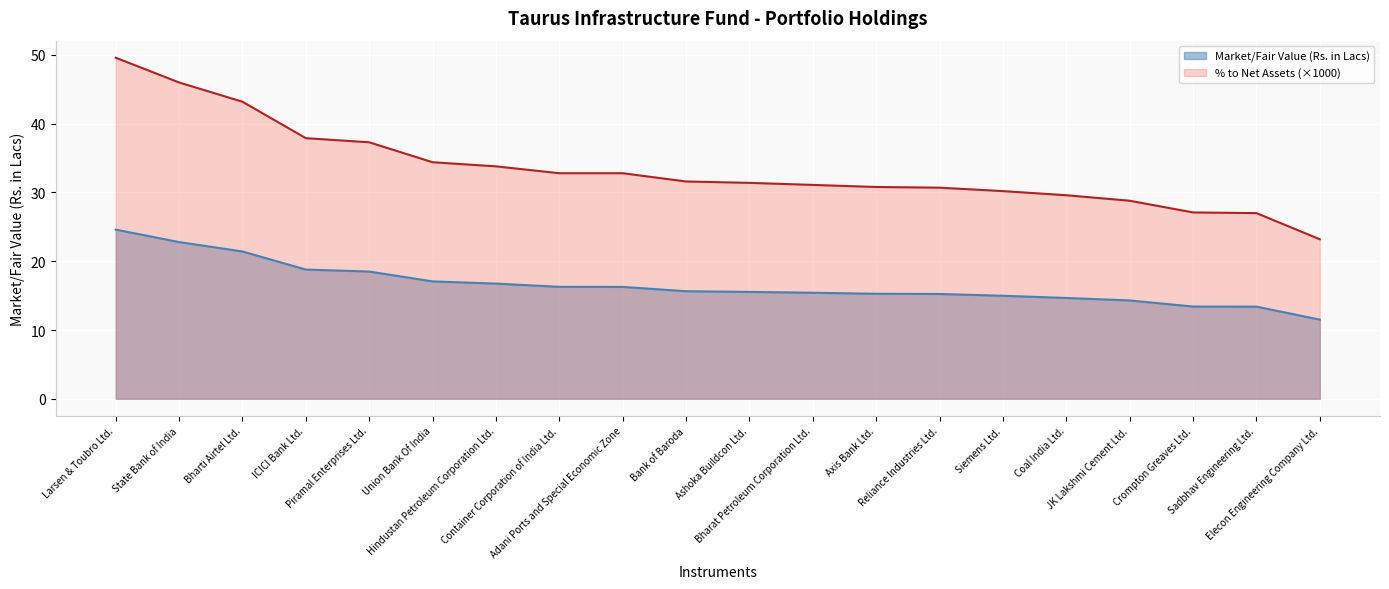

Reading left to right, extract all data points from this chart.

Market/Fair Value (Rs. in Lacs): 24.6	22.8	21.4	18.8	18.5	17.1	16.8	16.3	16.3	15.6	15.5	15.4	15.3	15.2	15.0	14.7	14.3	13.4	13.4	11.5
% to Net Assets (×1000): 49.6	46.0	43.2	37.9	37.3	34.4	33.8	32.8	32.8	31.6	31.4	31.1	30.8	30.7	30.2	29.6	28.8	27.1	27.0	23.2